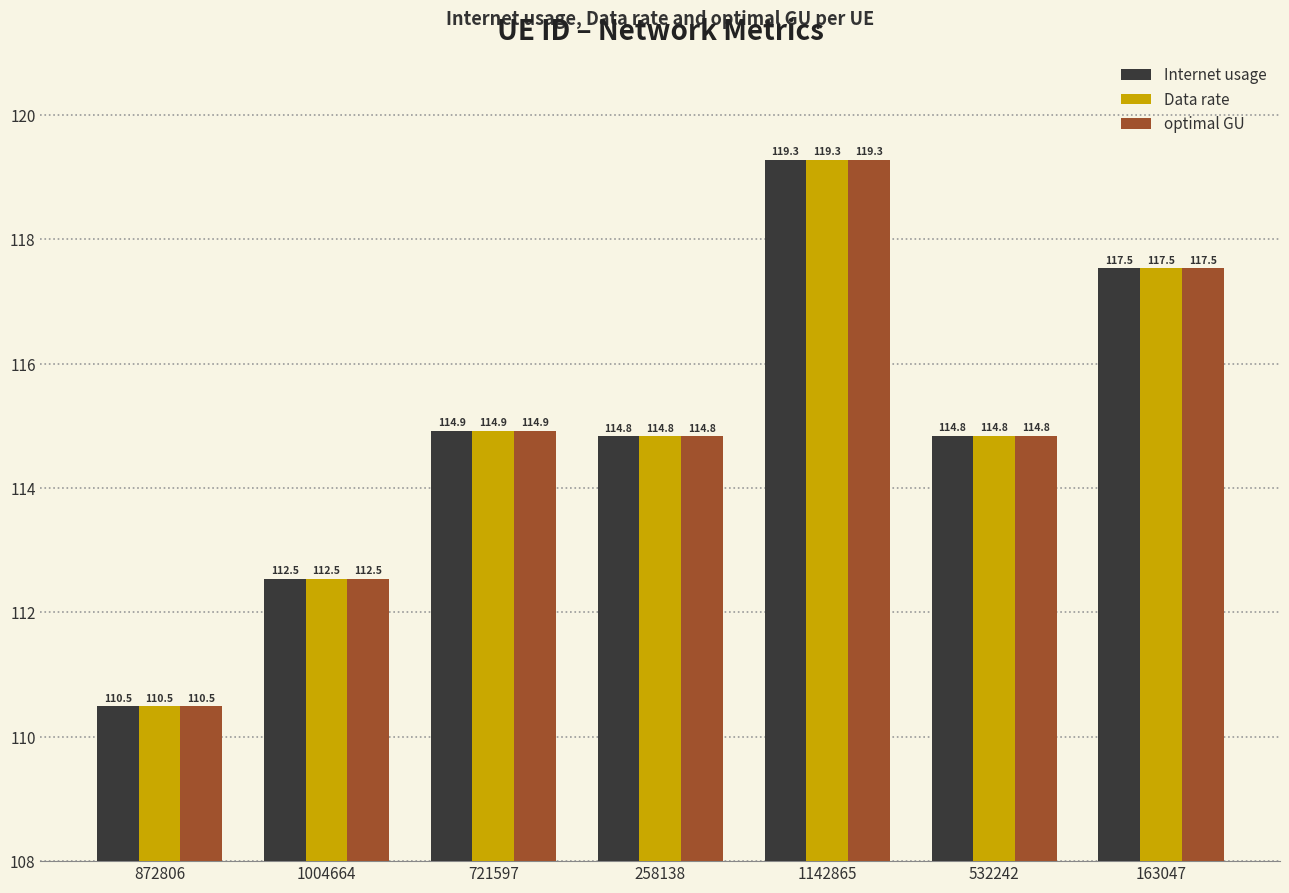

What is the highest value of the optimal GU series?

119.3